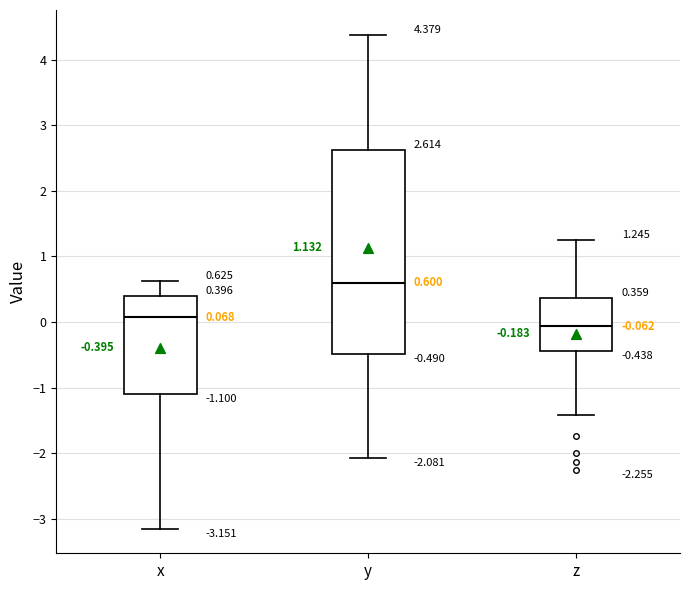

Which box's median line is the highest?

y